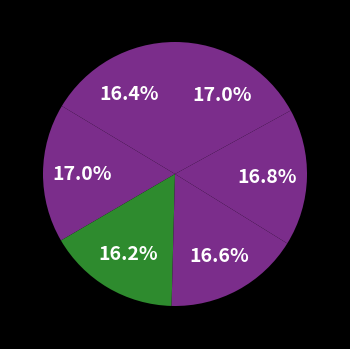

Count the number of slices in the pie.

6